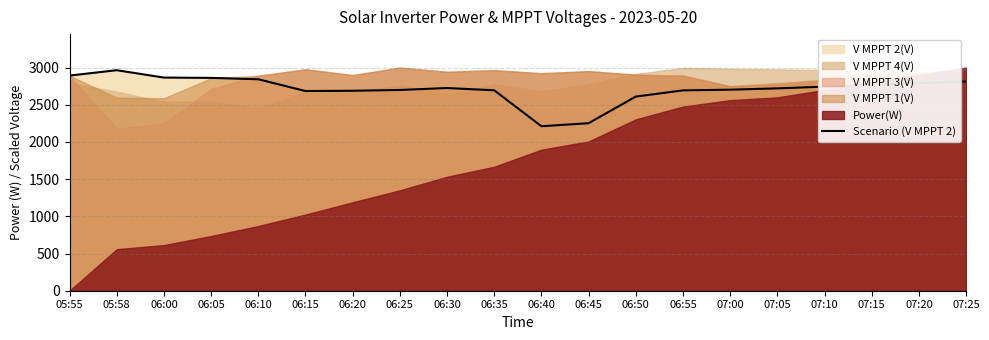

True or false: the data shows 2702.8 at 07:00.

True